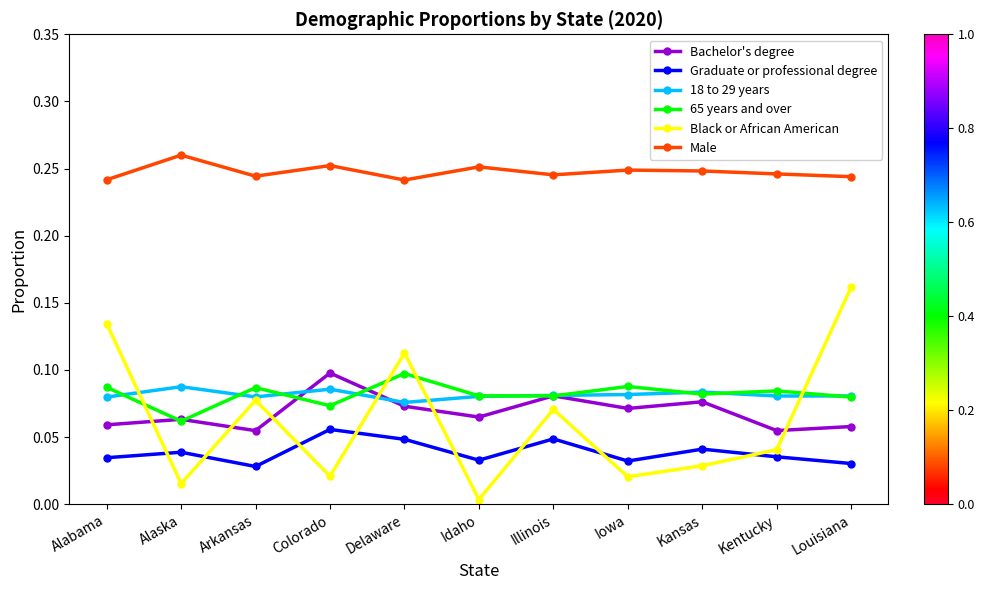

At how many categories does at least one series exceed 0?

11